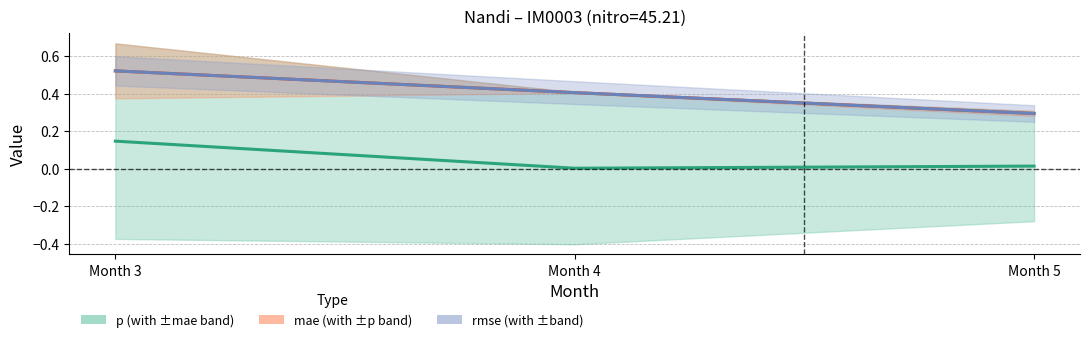

Reading left to right, what are all the values shown in this chart?

p (with ±mae band): Month 3=0.1	Month 4=0.0	Month 5=0.0
mae (with ±p band): Month 3=0.5	Month 4=0.4	Month 5=0.3
rmse (with ±band): Month 3=0.5	Month 4=0.4	Month 5=0.3